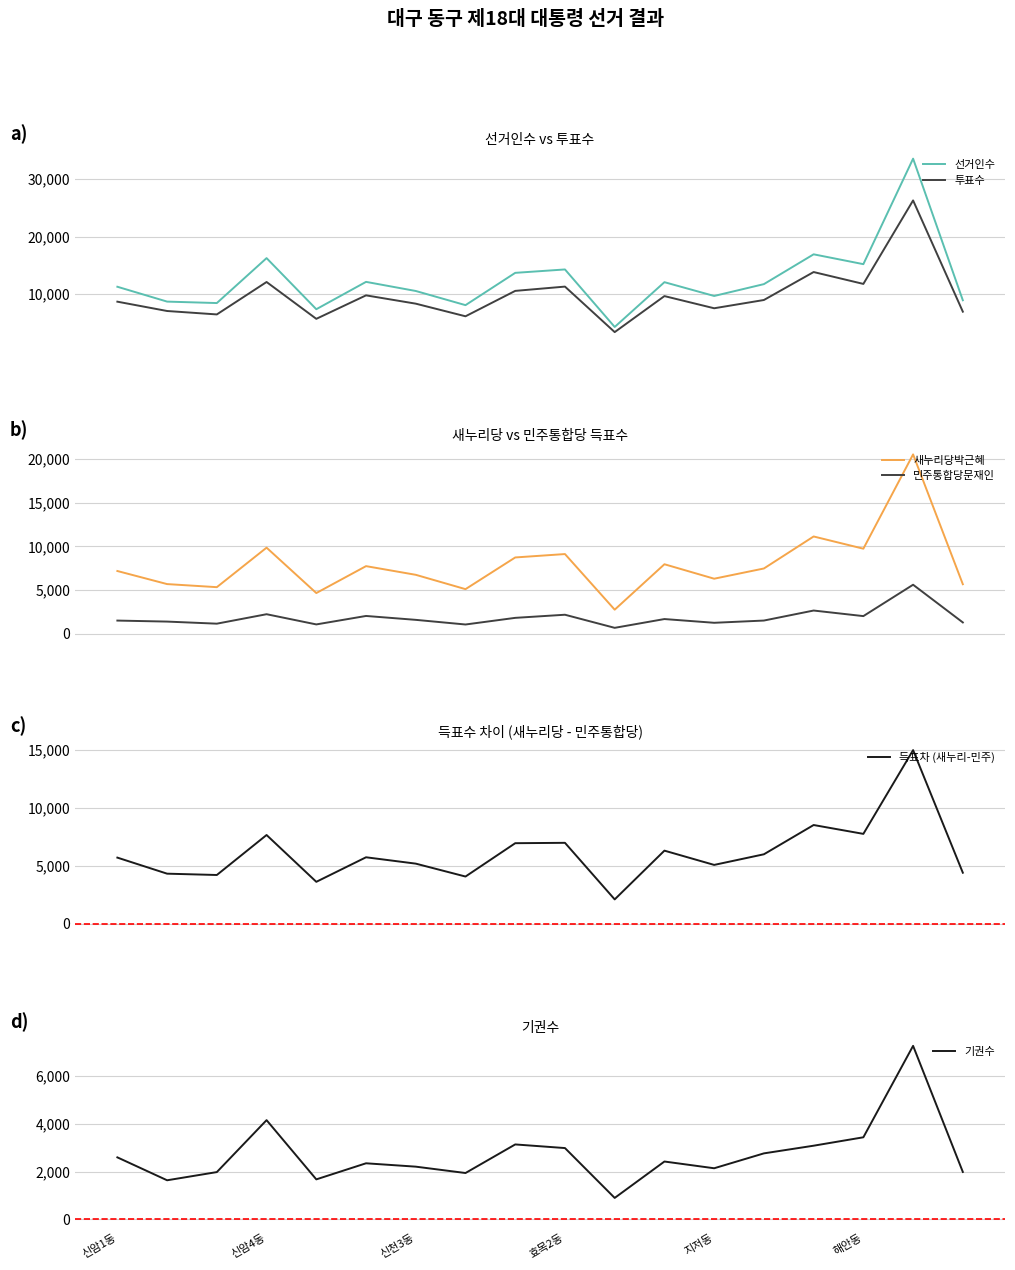

What is the average value of the 새누리당박근혜 series?

7864